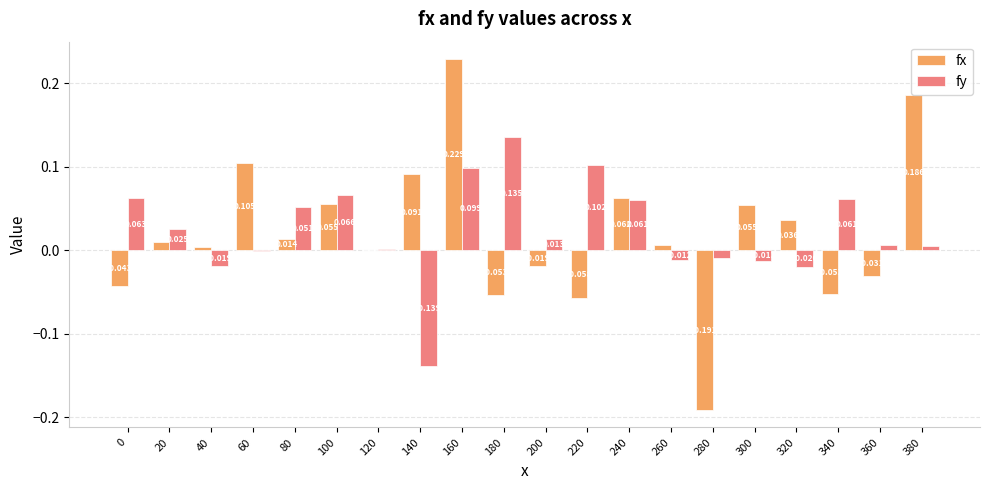

Between 0 and 140, which series saw the biggest shift?

fy